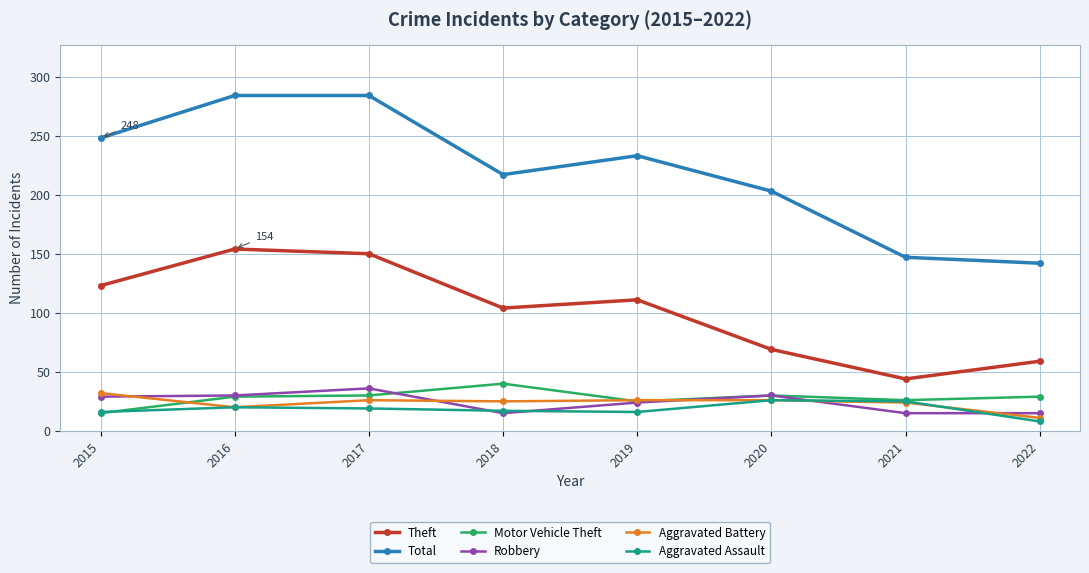

What is the total value across all series at 2017?

545